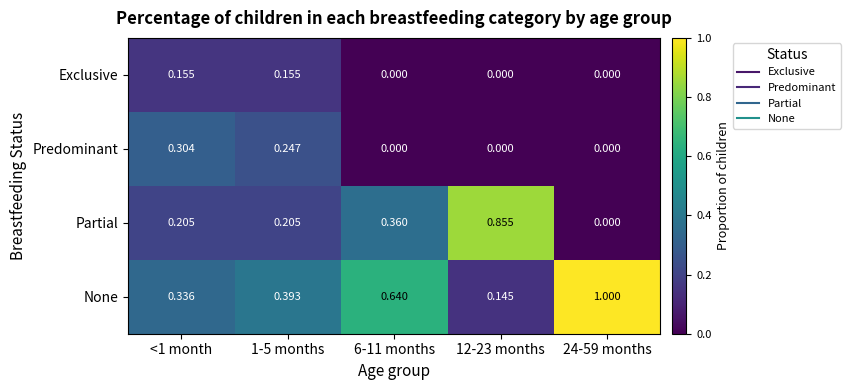

List the series in order of their peak value, lowest first.

Exclusive, Predominant, Partial, None